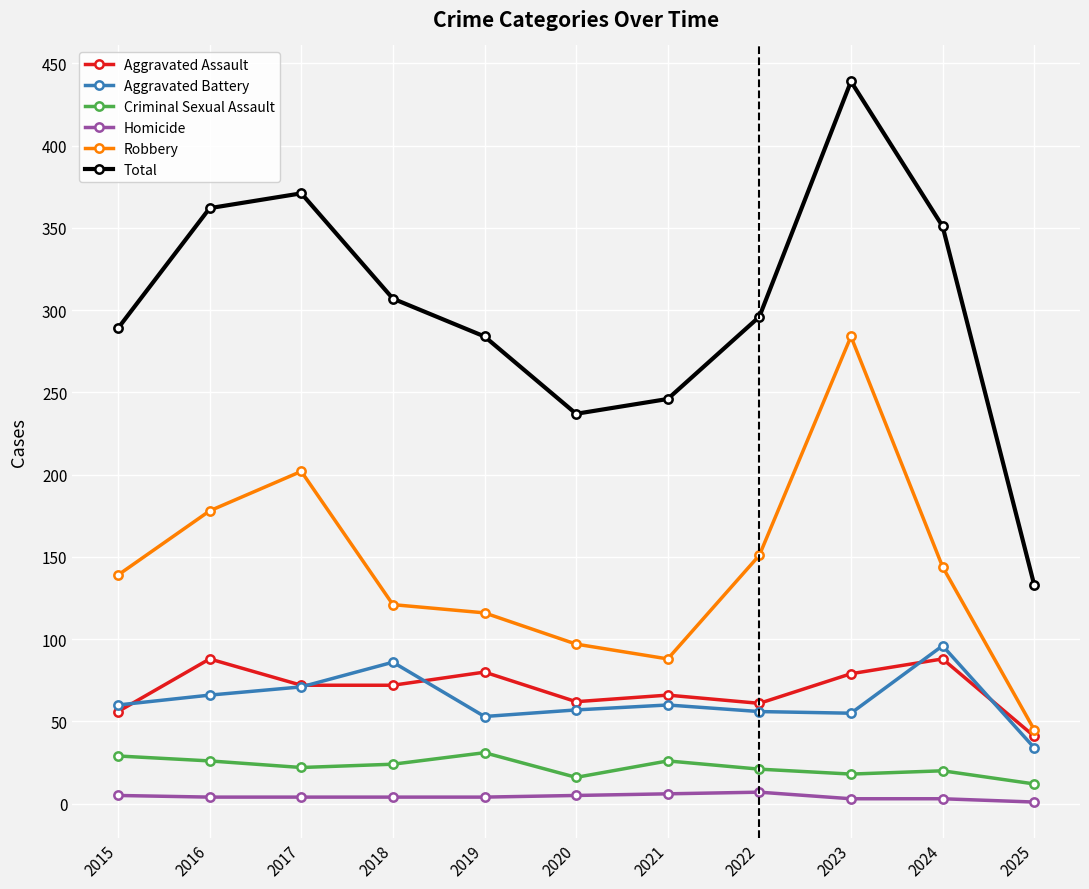

Which series has the largest total across all categories?

Total